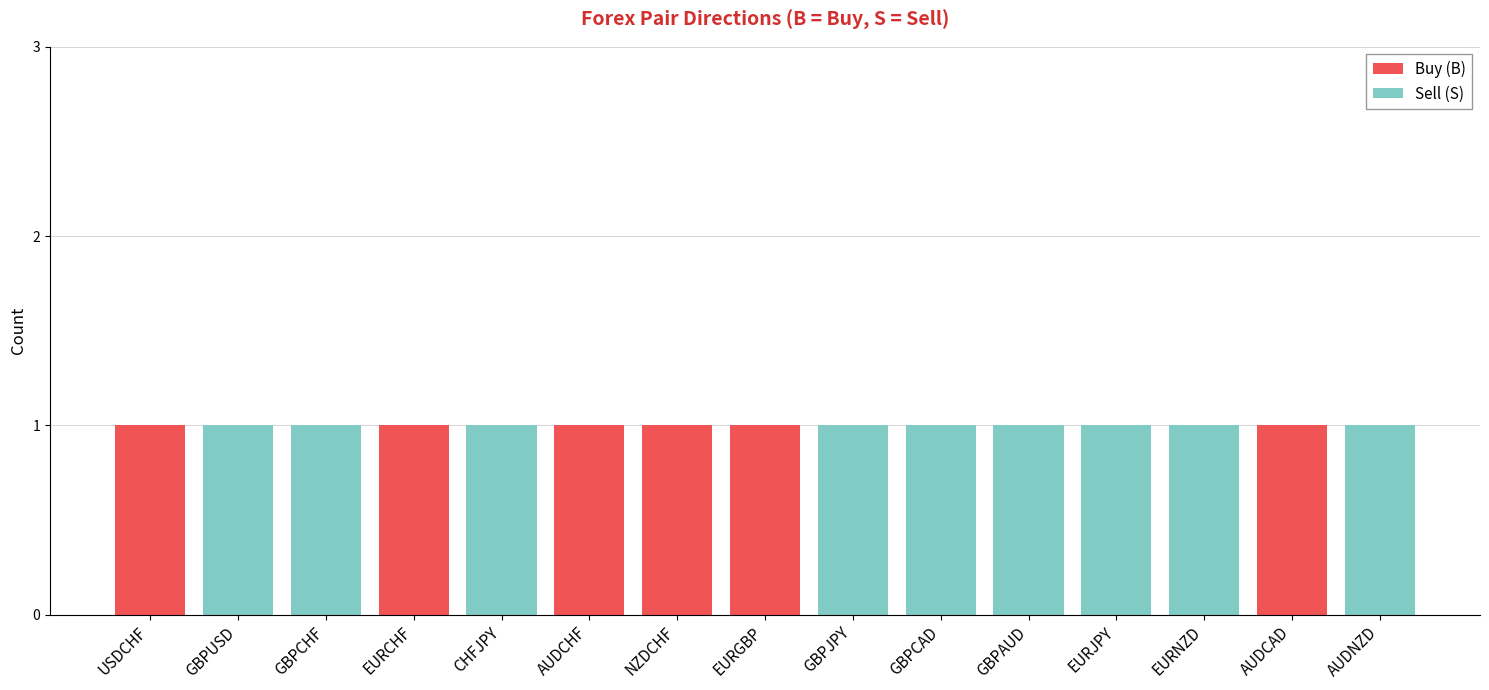

Reading left to right, list the values for the Buy (B) series.

USDCHF=1	GBPUSD=0	GBPCHF=0	EURCHF=1	CHFJPY=0	AUDCHF=1	NZDCHF=1	EURGBP=1	GBPJPY=0	GBPCAD=0	GBPAUD=0	EURJPY=0	EURNZD=0	AUDCAD=1	AUDNZD=0